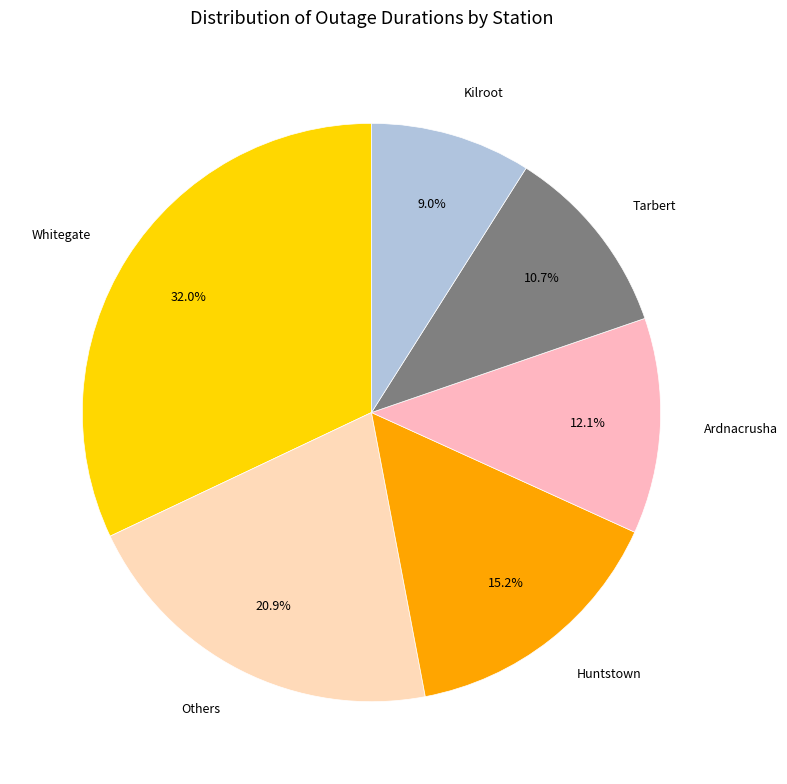

Between Others and Whitegate, which is larger?

Whitegate